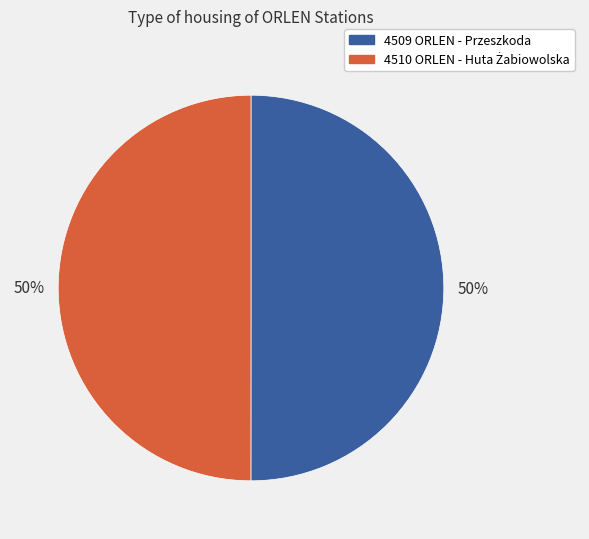

To the nearest percent, what portion does 4509 ORLEN - Przeszkoda represent?

50%